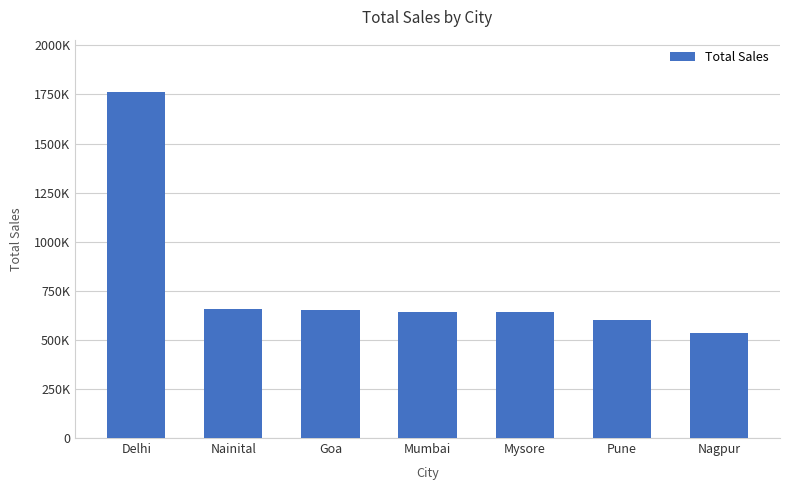

What is the smallest value displayed?

534082